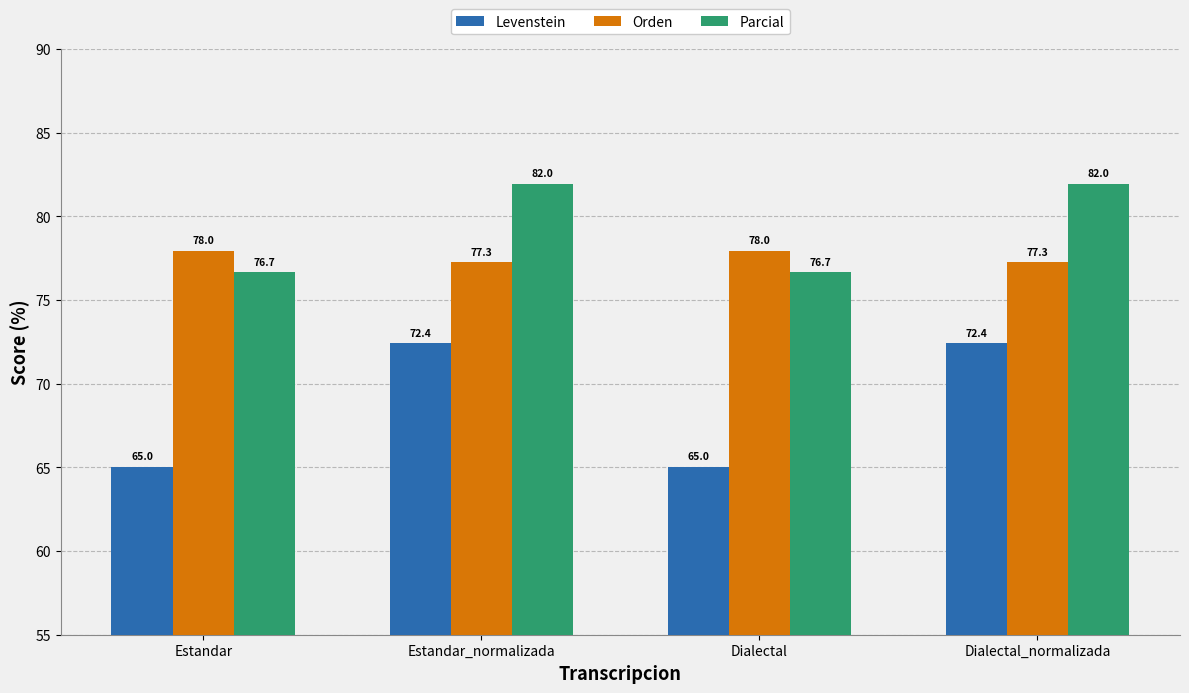

What is the total value across all series at Estandar?

219.7